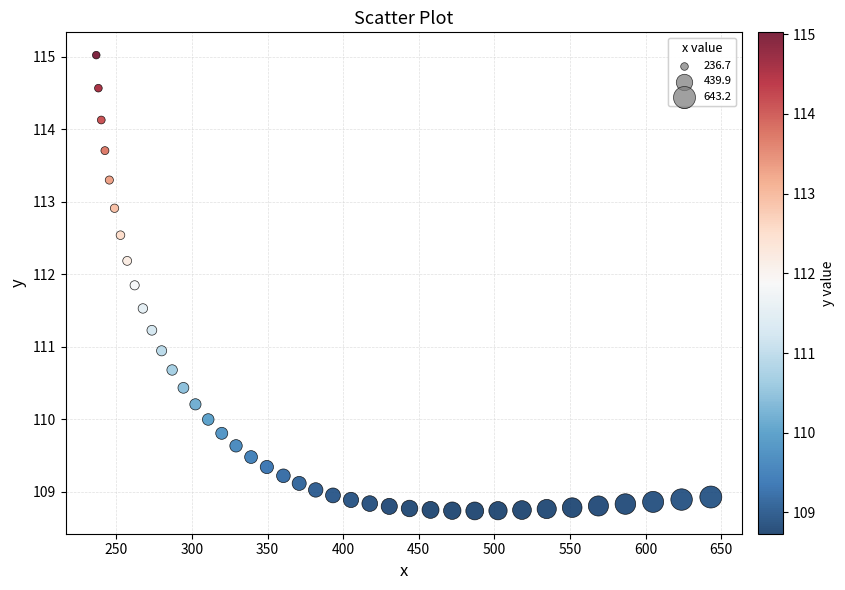

What is the range of X values (max minus min)?

406.5